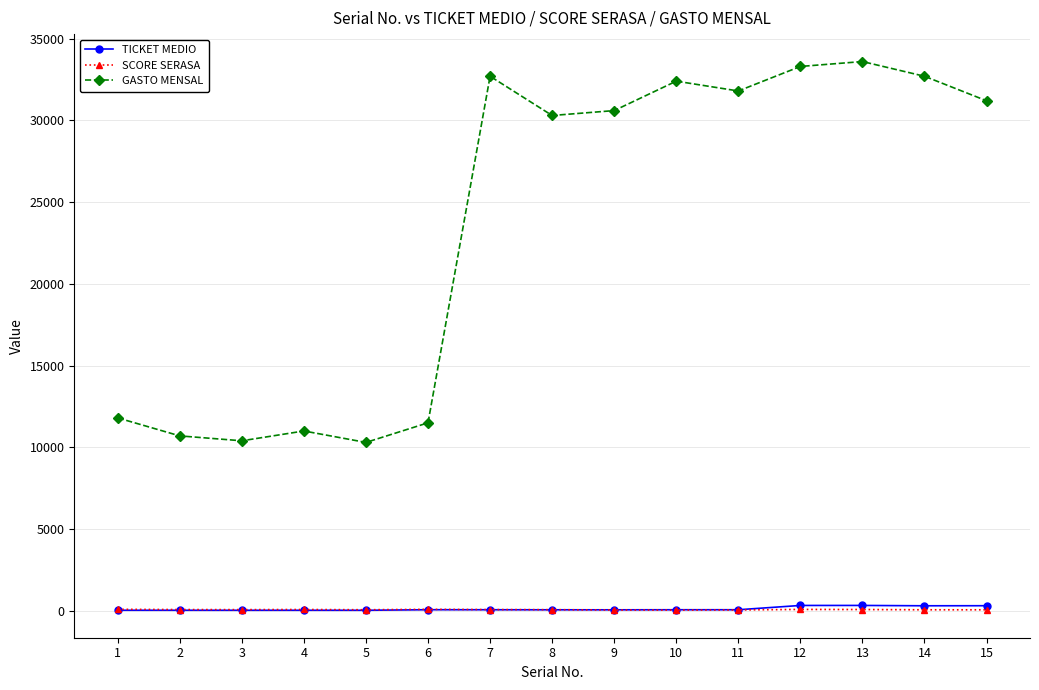

What is the greatest value displayed?

33600.0